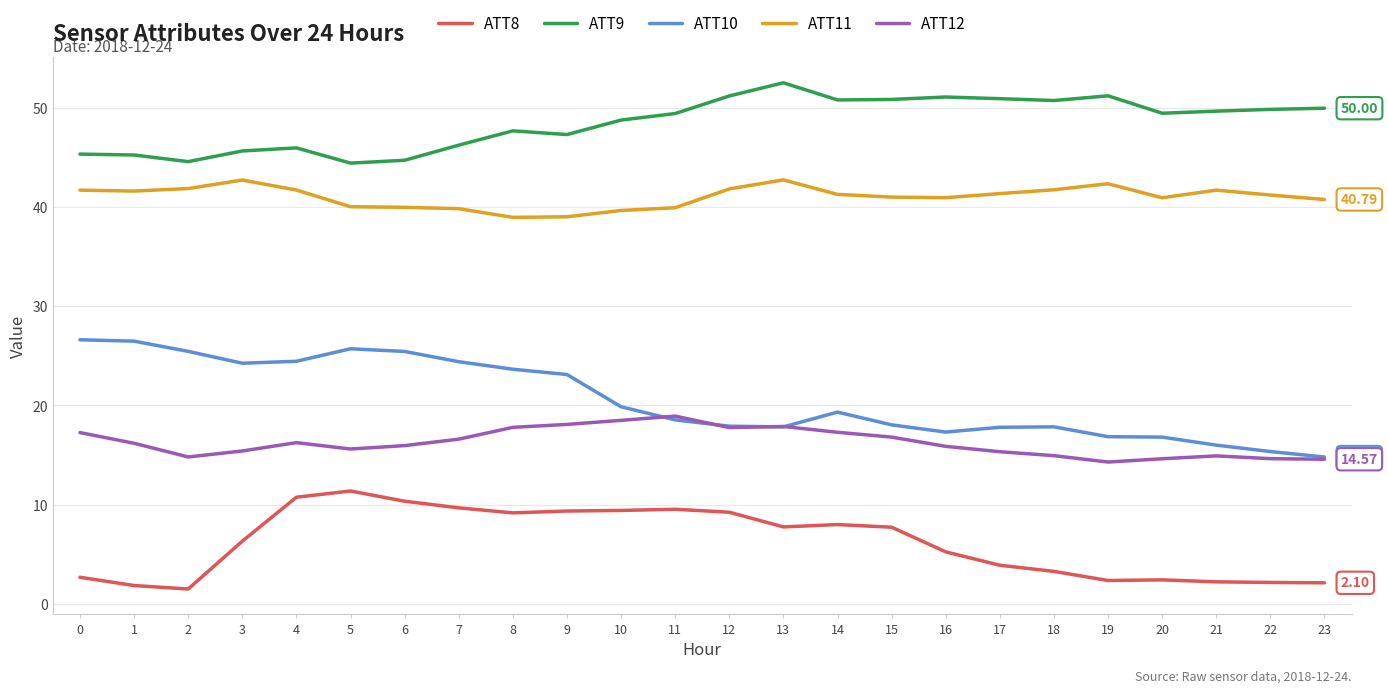

At 7, list the series in order from largest to smallest.

ATT9, ATT11, ATT10, ATT12, ATT8